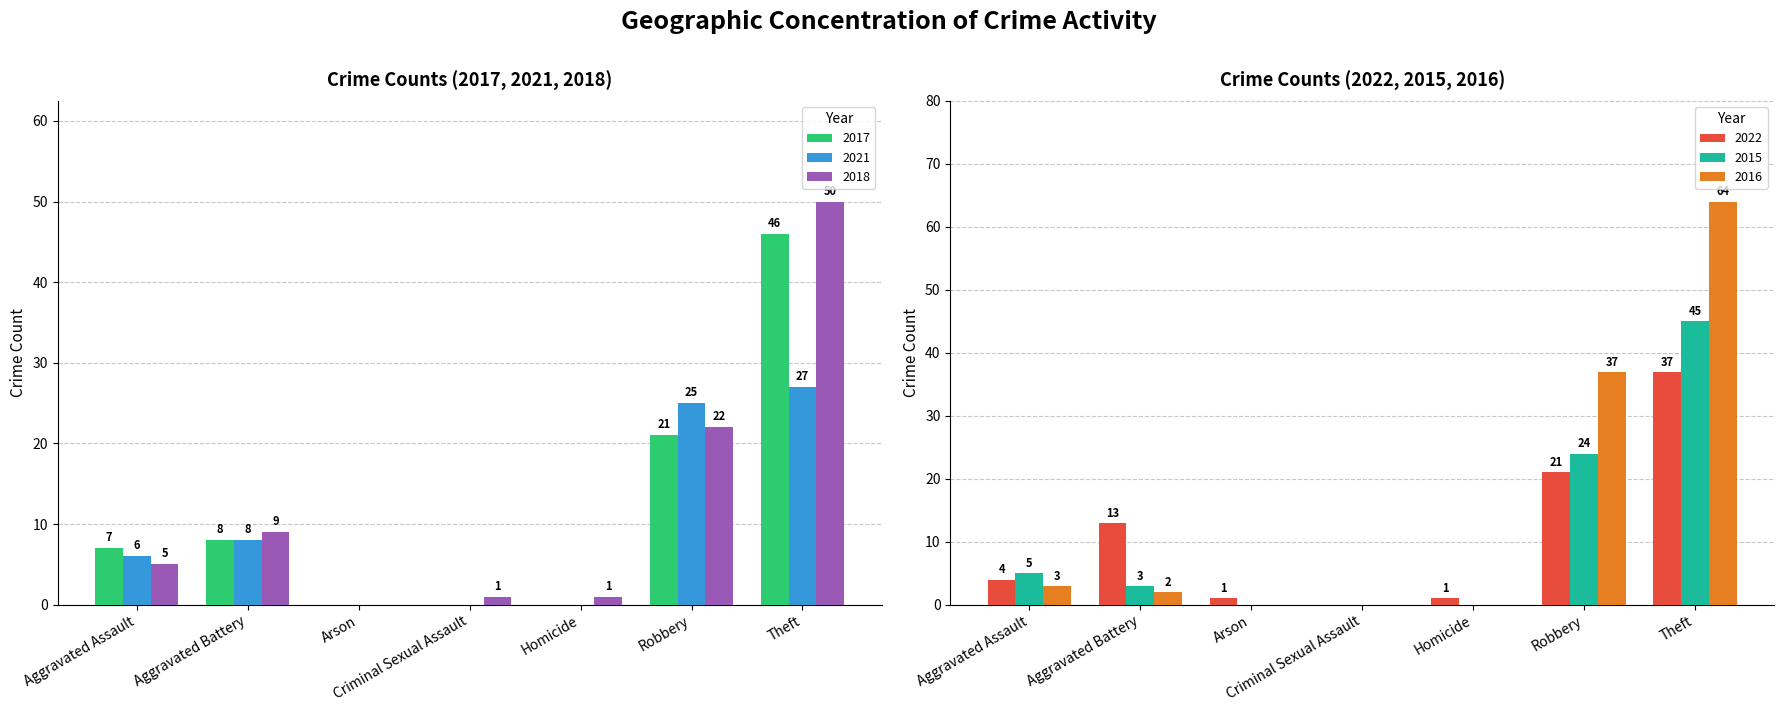

What is the label of the 5th bar from the left?

Homicide